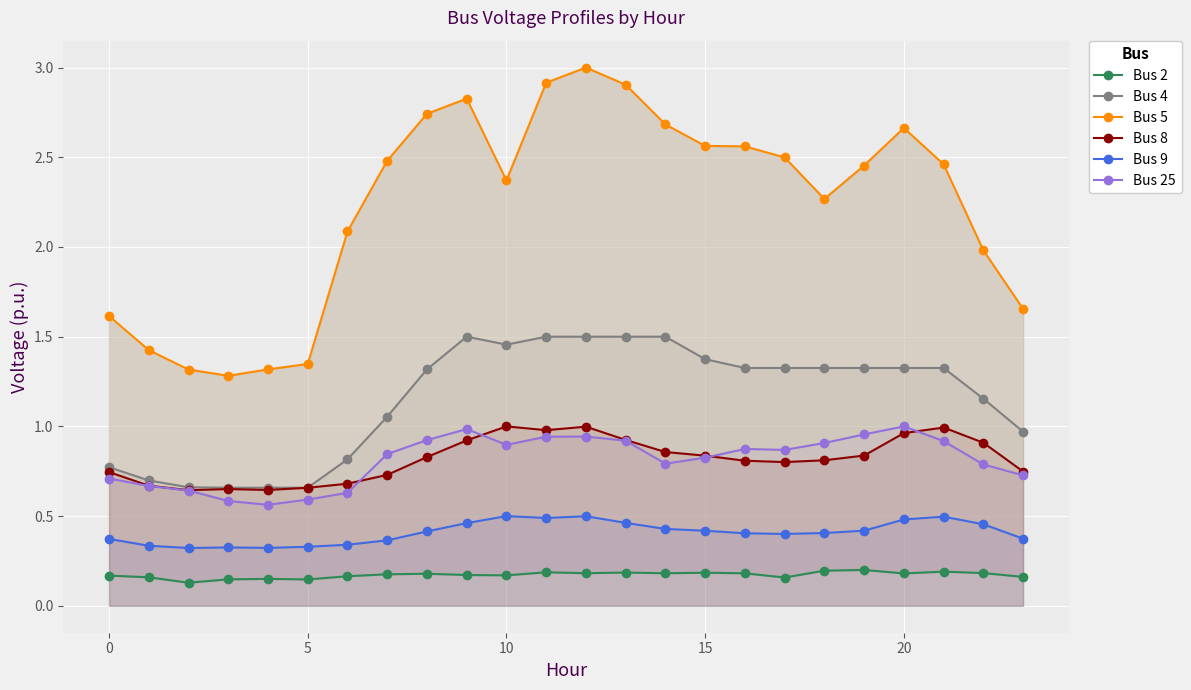

Which category has the highest value in the Bus 4 series?

9